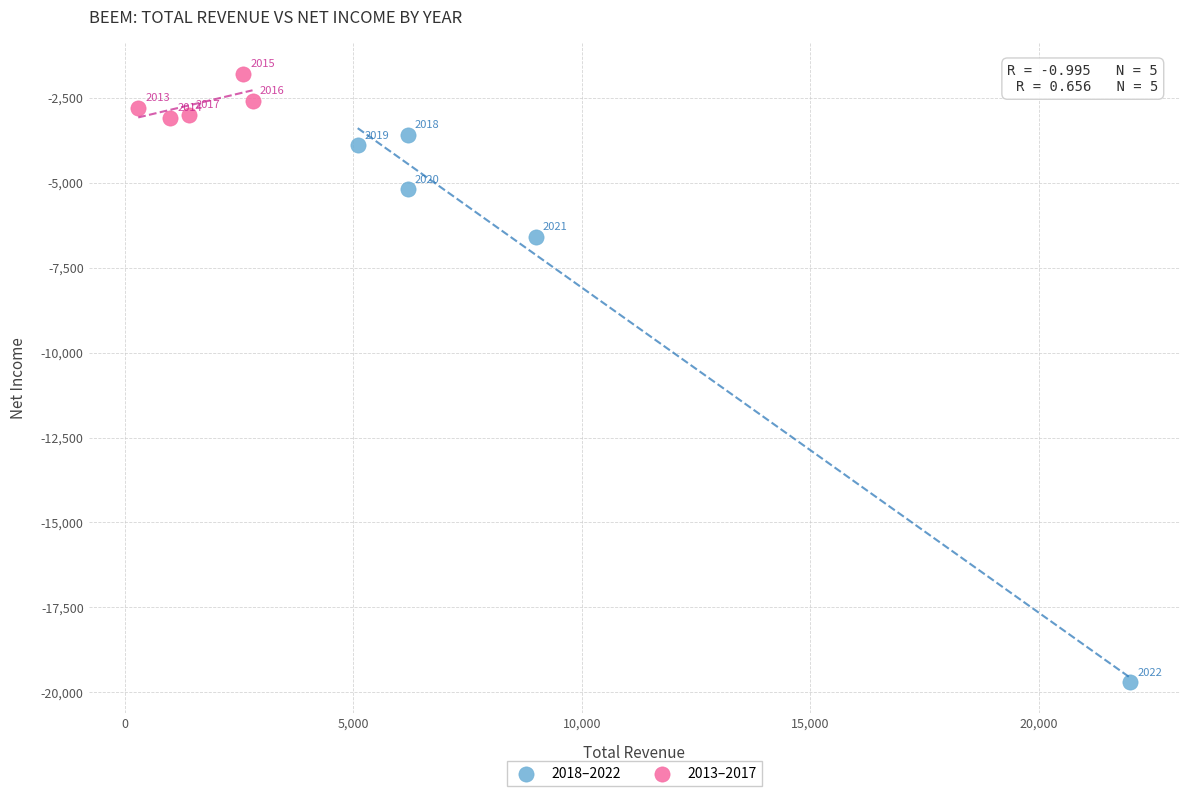

Which series reaches the minimum Y coordinate?

2018–2022